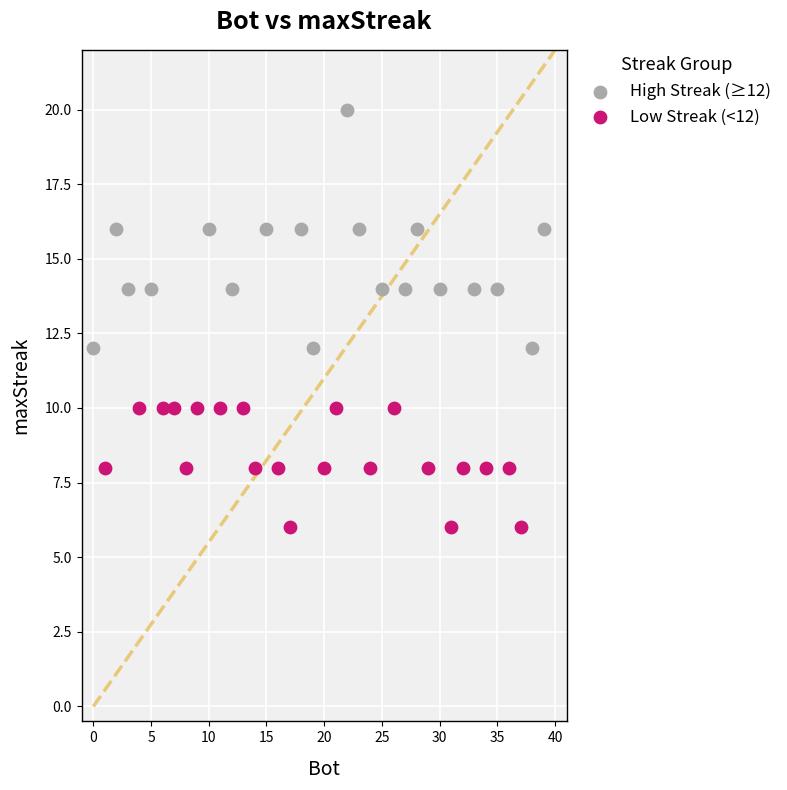

What are all the series names shown in the legend?

High Streak (≥12), Low Streak (<12)